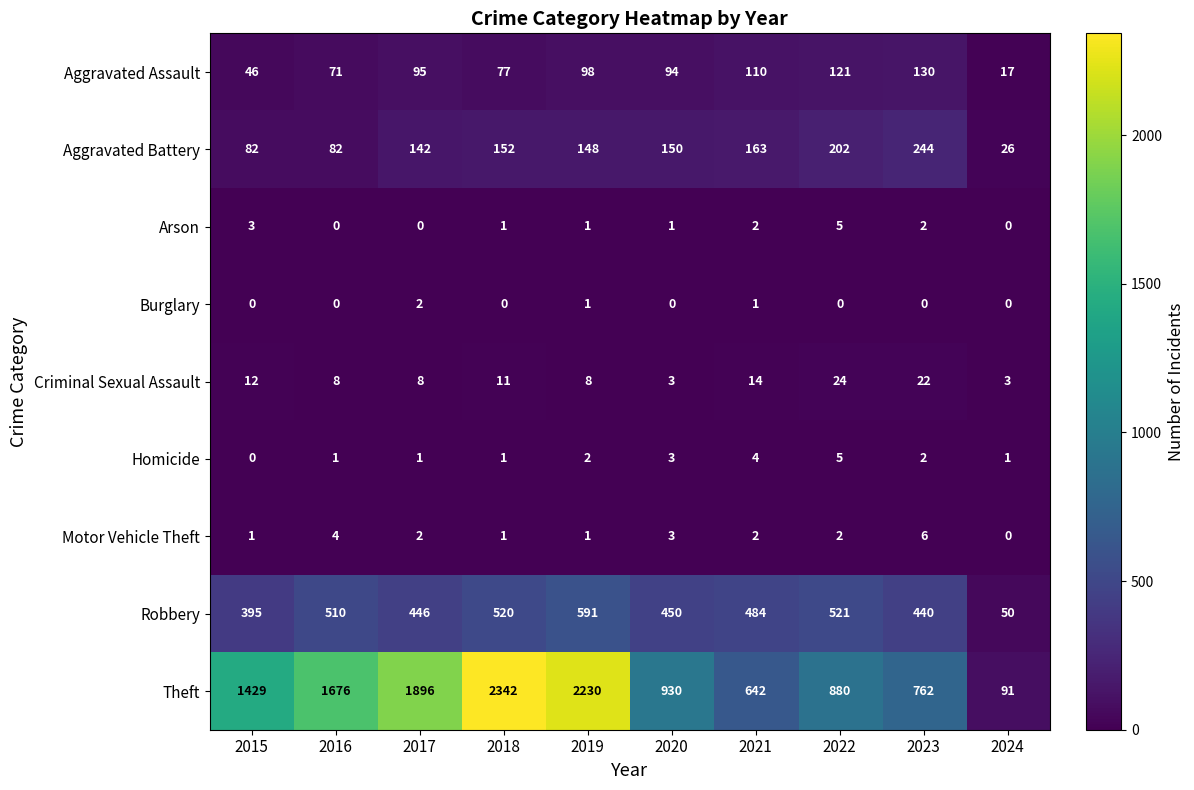

At which label does Criminal Sexual Assault first exceed 11?

2015